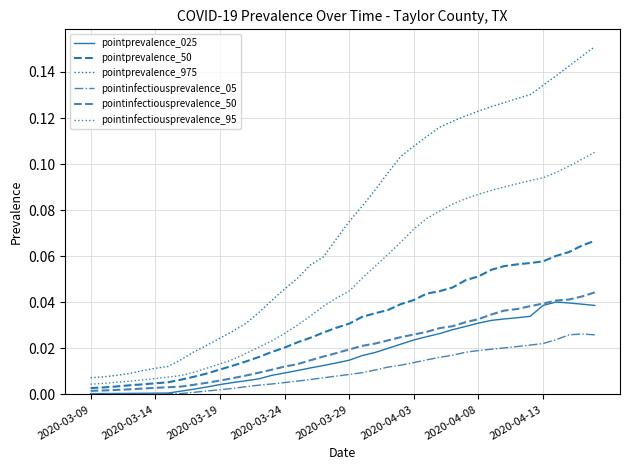

True or false: pointprevalence_975 and pointprevalence_025 intersect in this chart.

False